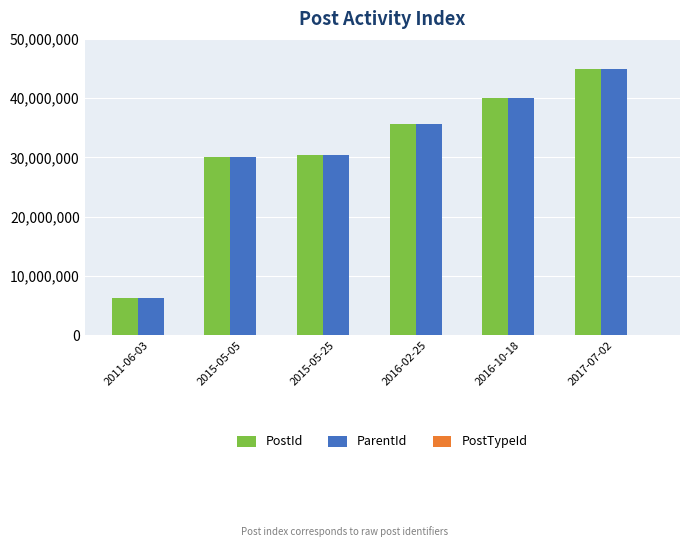

What is the maximum value for ParentId?

44869920